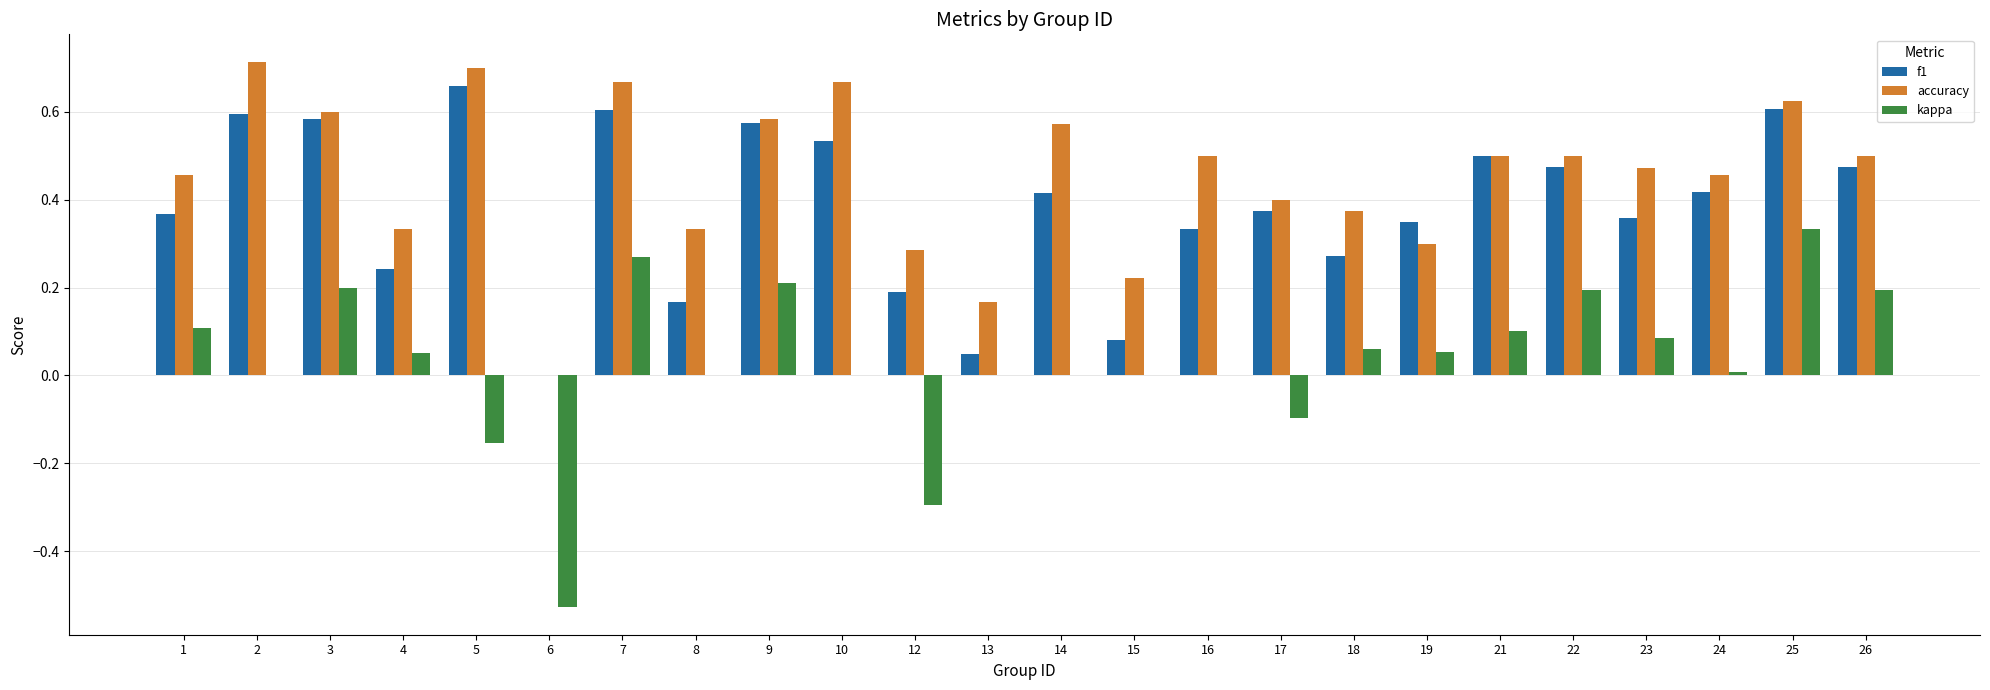

Does the chart contain stacked bars?

No